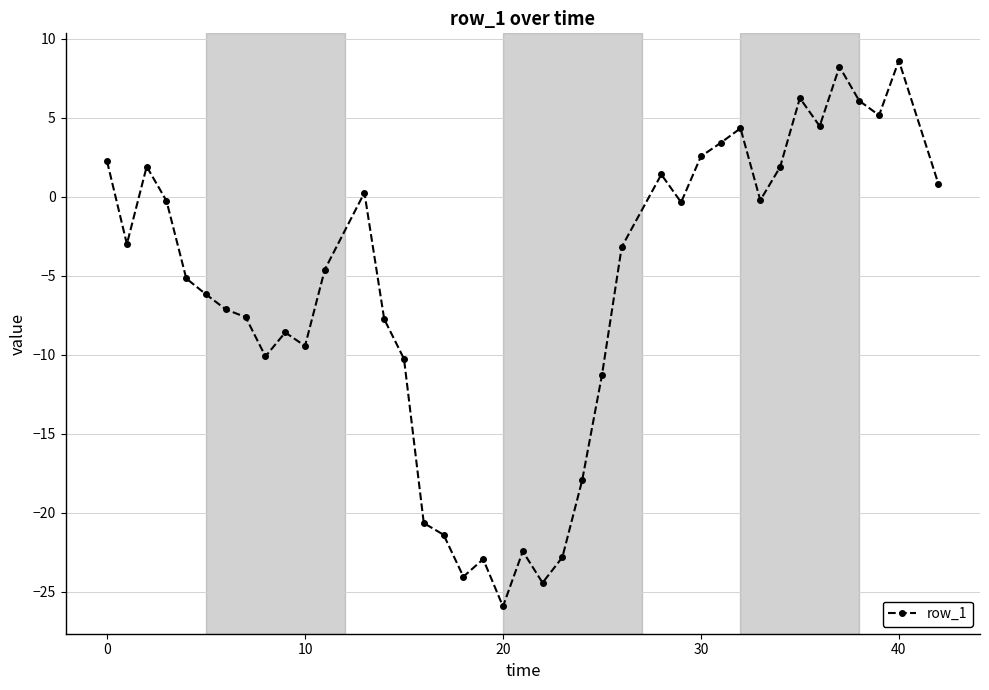

Count the number of data series in this chart.

1